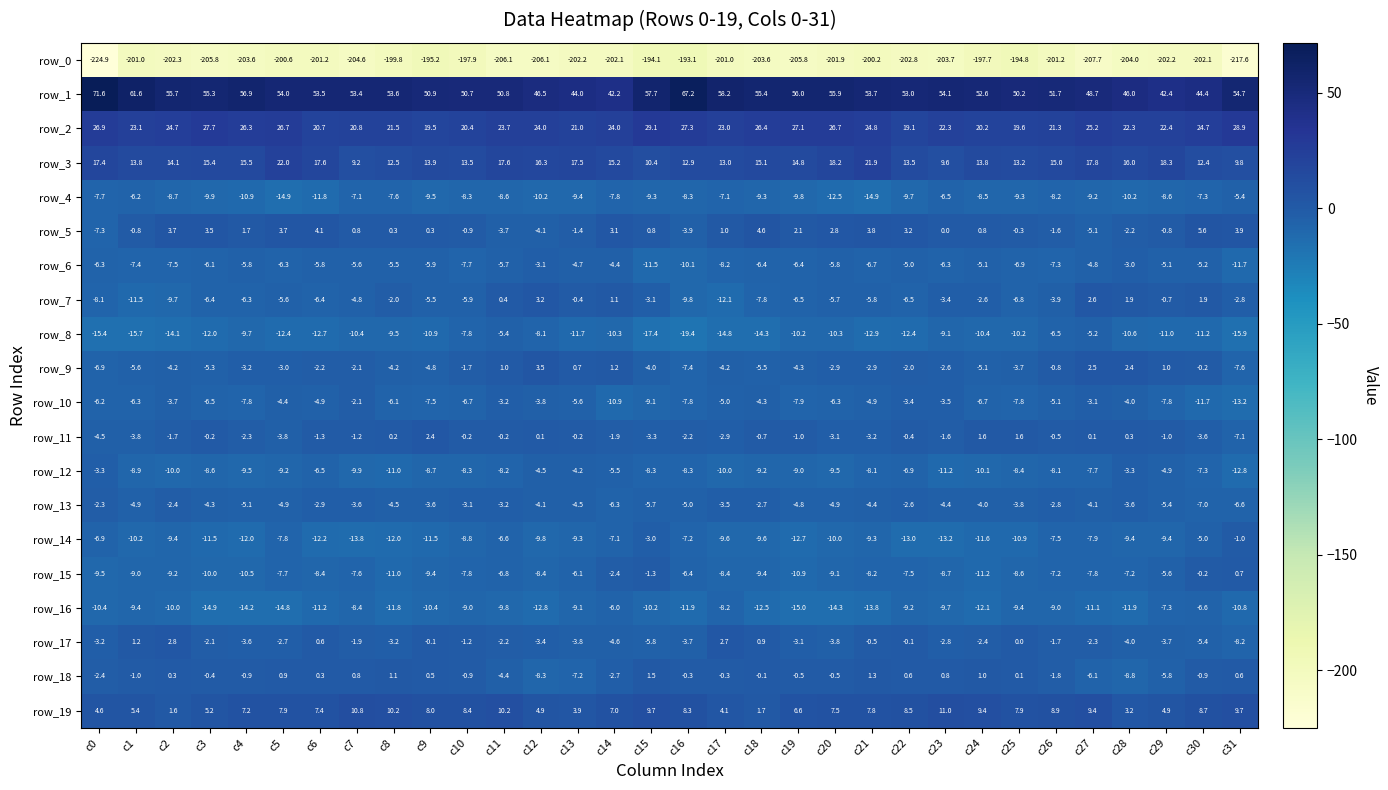

List the series in order of their peak value, highest first.

row_1, row_2, row_3, row_19, row_5, row_9, row_7, row_17, row_11, row_18, row_15, row_14, row_10, row_13, row_6, row_12, row_8, row_4, row_16, row_0